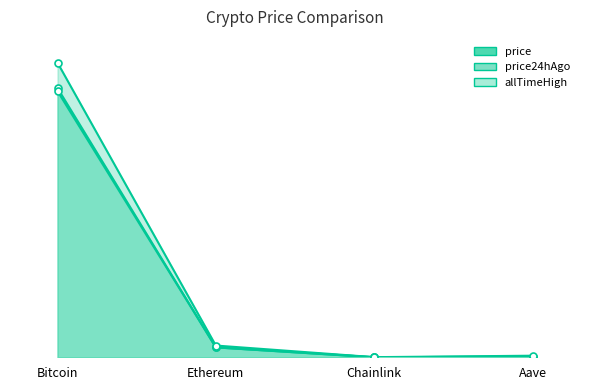

Is the value of price24hAgo_line at Ethereum greater than the value of allTimeHigh_line at Bitcoin?

No